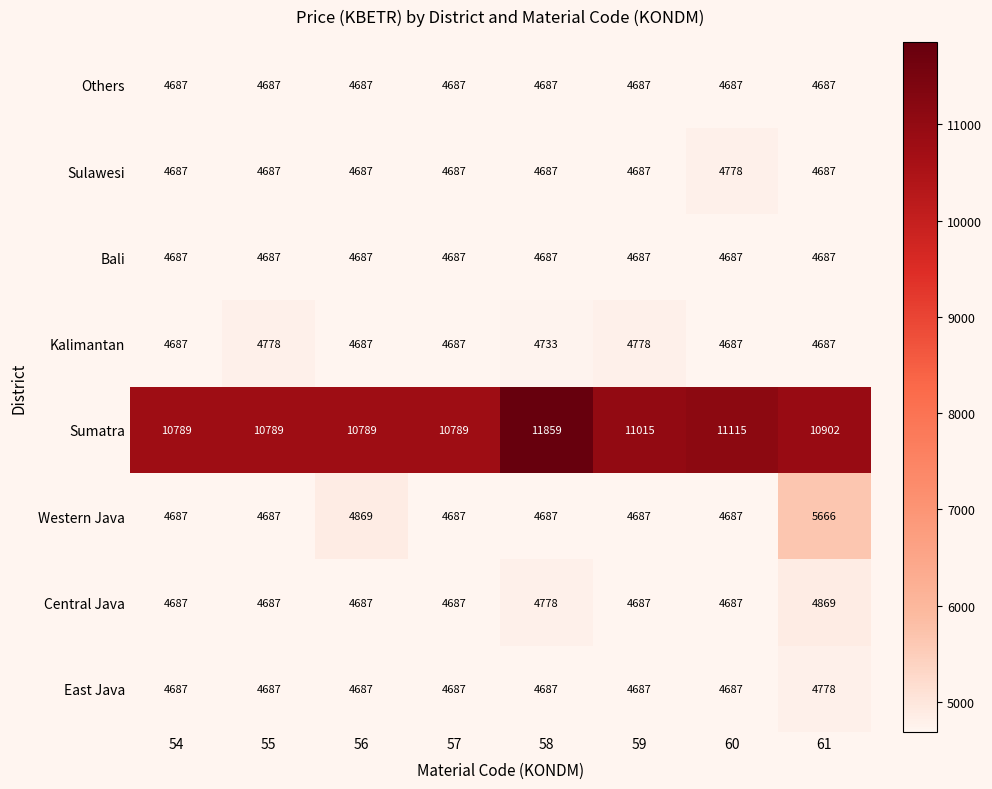

What is the approximate value of Central Java at 59, to the nearest 10?

4690